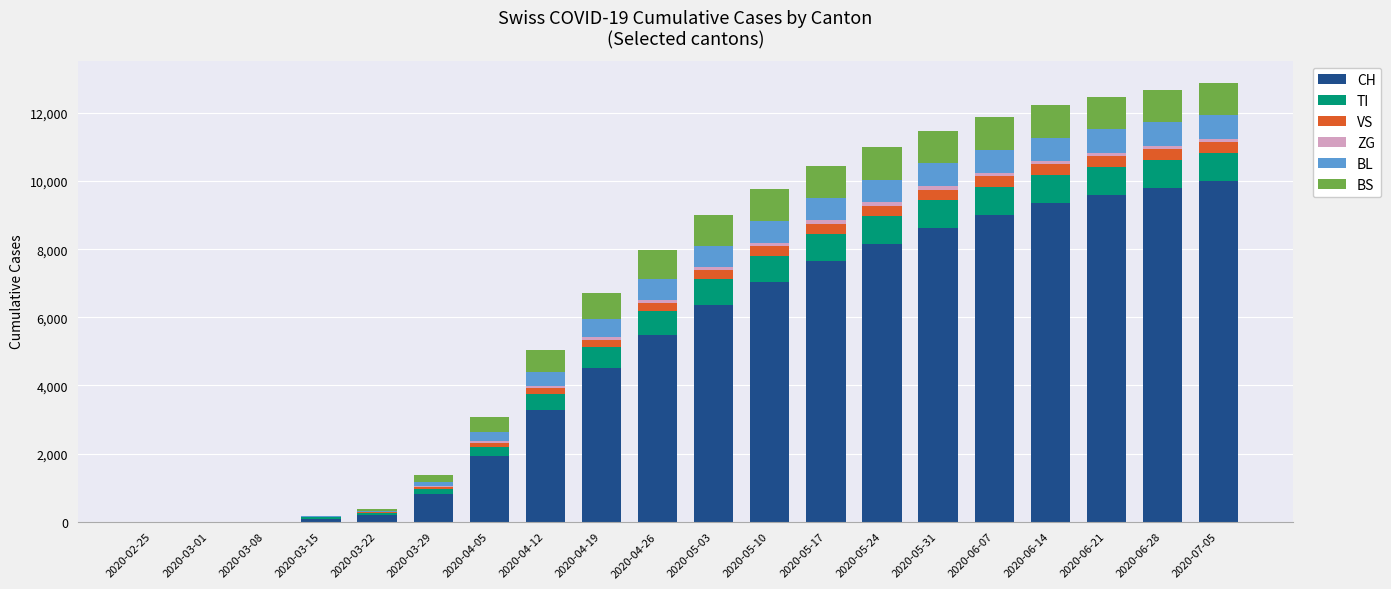

The value of CH at 2020-04-12 is 5105. True or false?

False